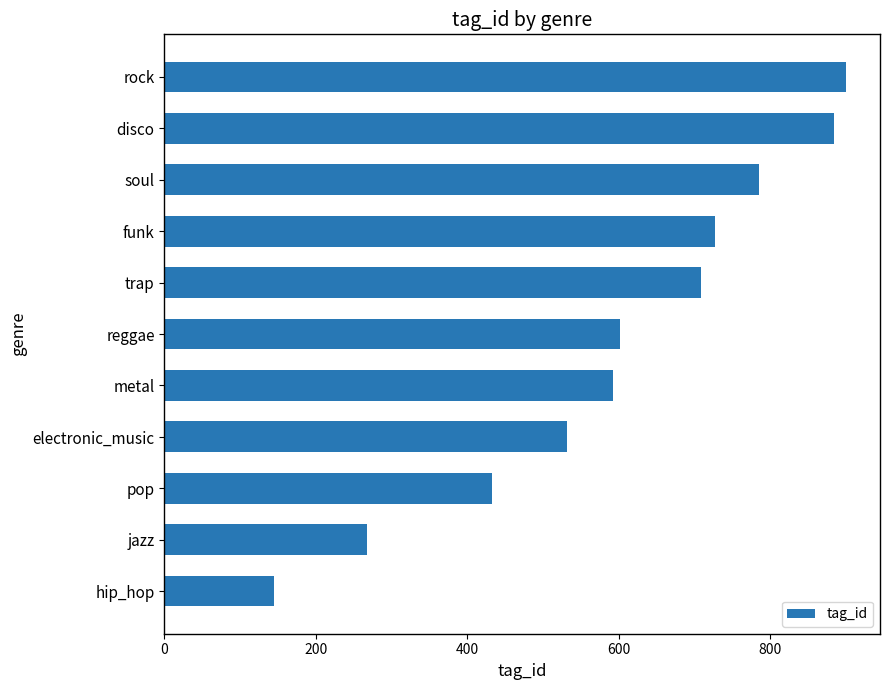

Is it true that the value at jazz is 381?

False